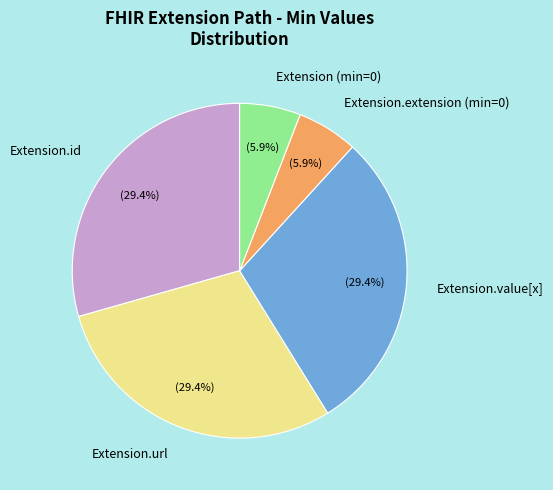

Does Extension.url account for over 50% of the chart?

No